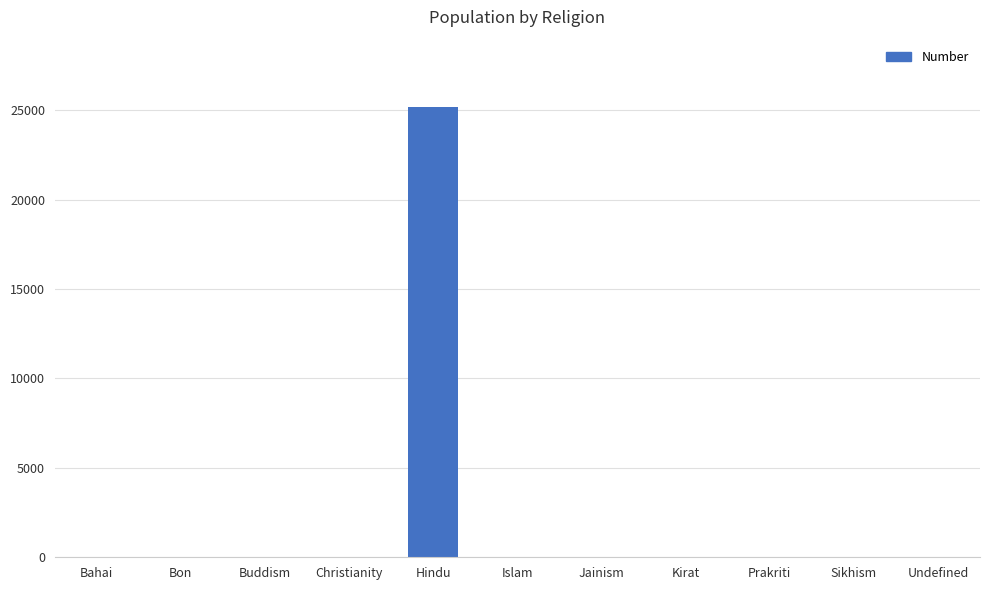

The chart shows a value of 10929 at Bon. True or false?

False